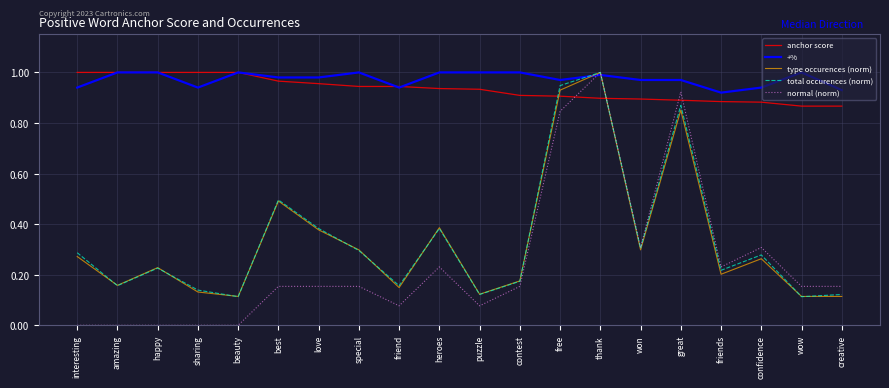

At how many categories does at least one series exceed 0?

20